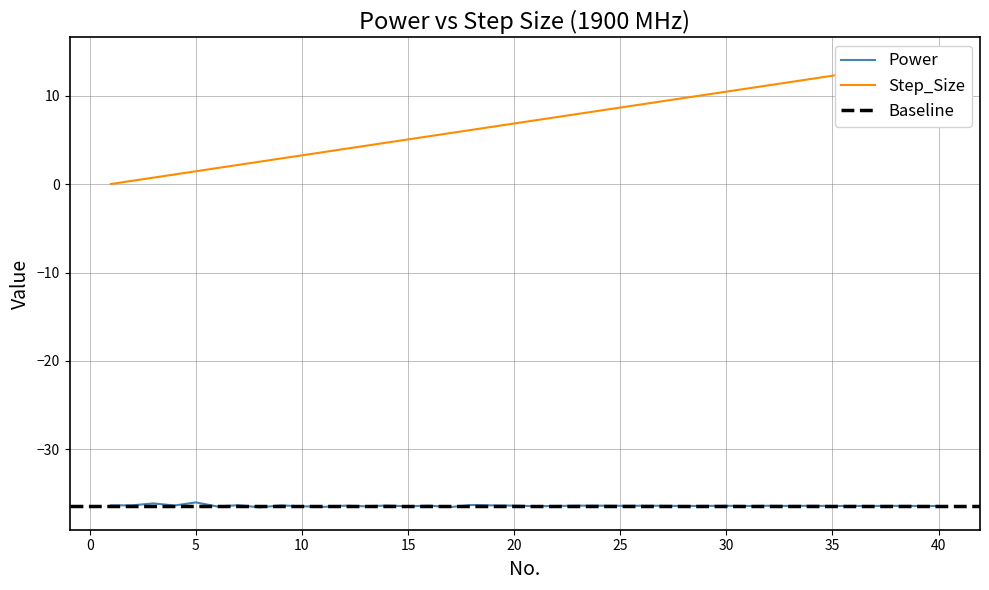

The value of Power at 5 is -51.1. True or false?

False